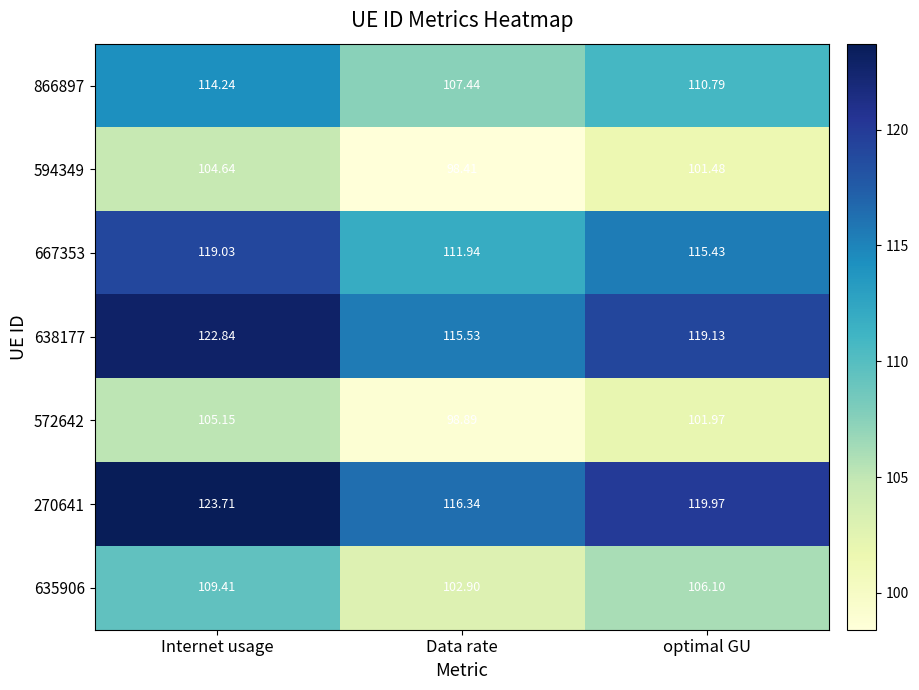

Where does the 270641 series first go above 119?

Internet usage